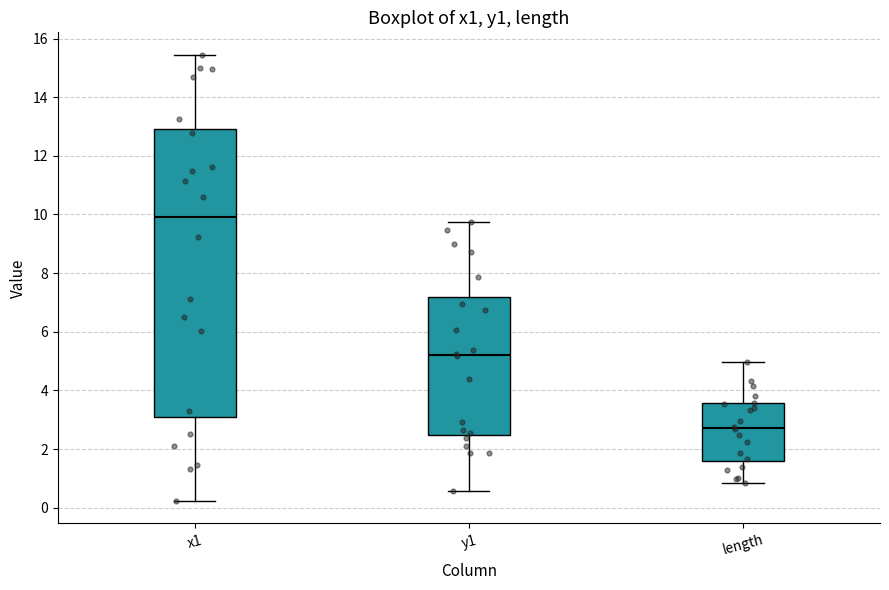

Reading left to right, transcribe this box plot: for each box, give where its median line is, the range the box spans, and where its two whiskers end, as read against the y-axis. The values are not printed on the chart, so give them approximately, as read against the axis.

x1: median 10.0, box 3.0 to 13.0, whiskers 0.2 to 15.4
y1: median 5.2, box 2.4 to 7.2, whiskers 0.6 to 9.8
length: median 2.8, box 1.6 to 3.6, whiskers 0.8 to 5.0